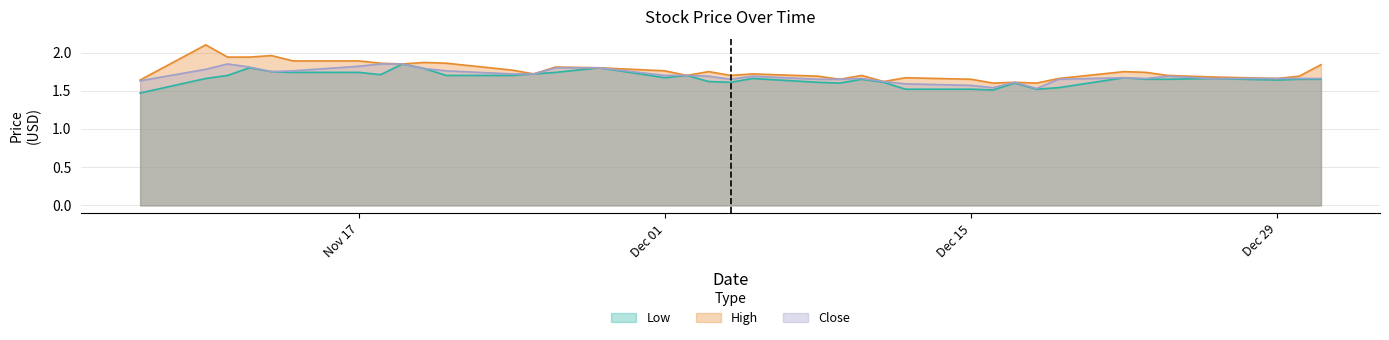

Read the Low value at 2014-12-26.

1.7